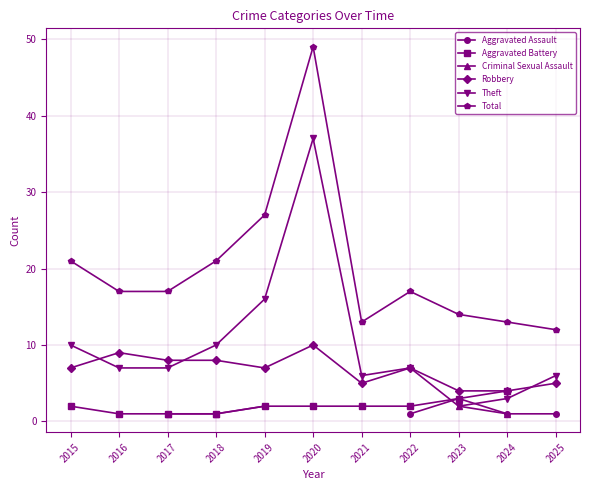

How many data points in Theft are above 7?

4